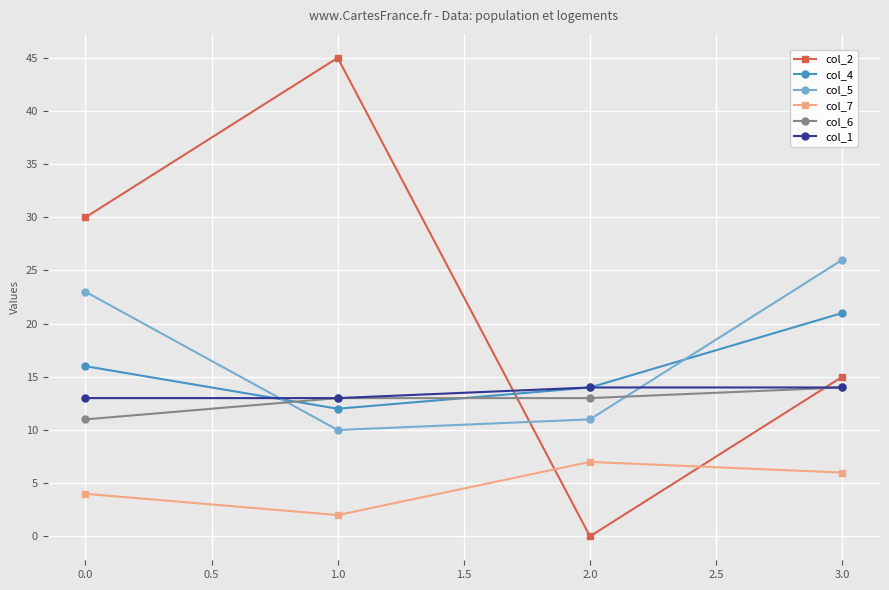

What is the label of the 1st point from the right?

3.0